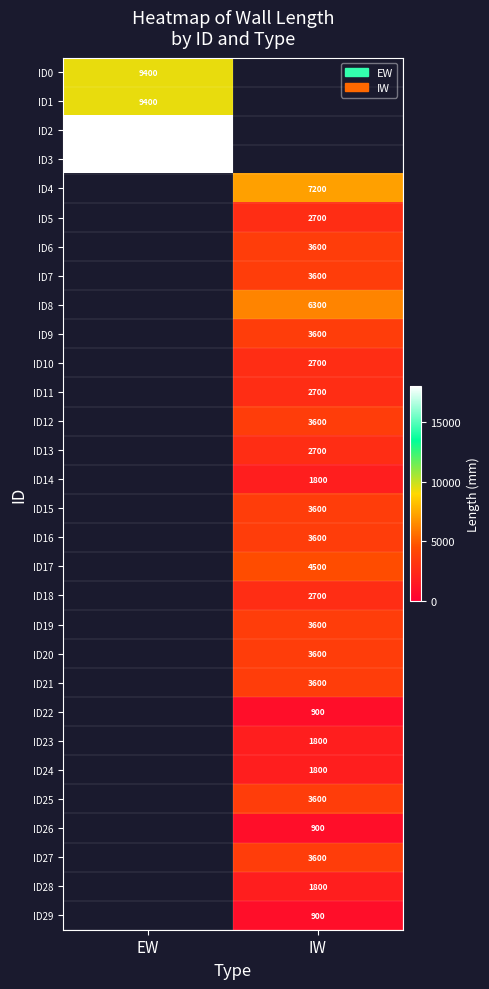

What is the minimum value shown in the chart?

900.0